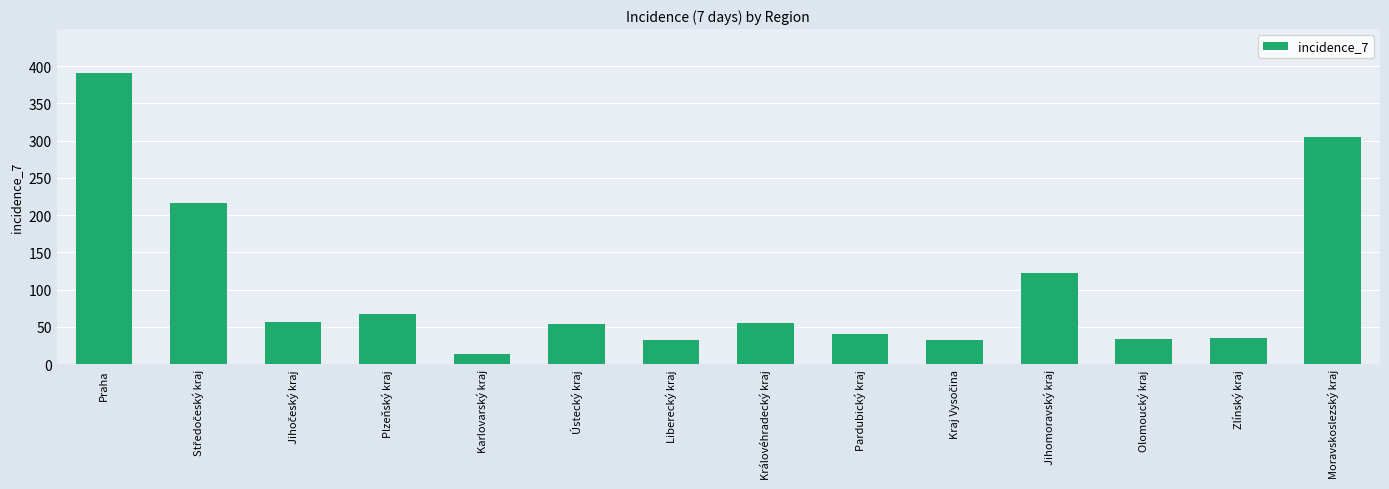

What is the value of the 9th bar from the left?

40